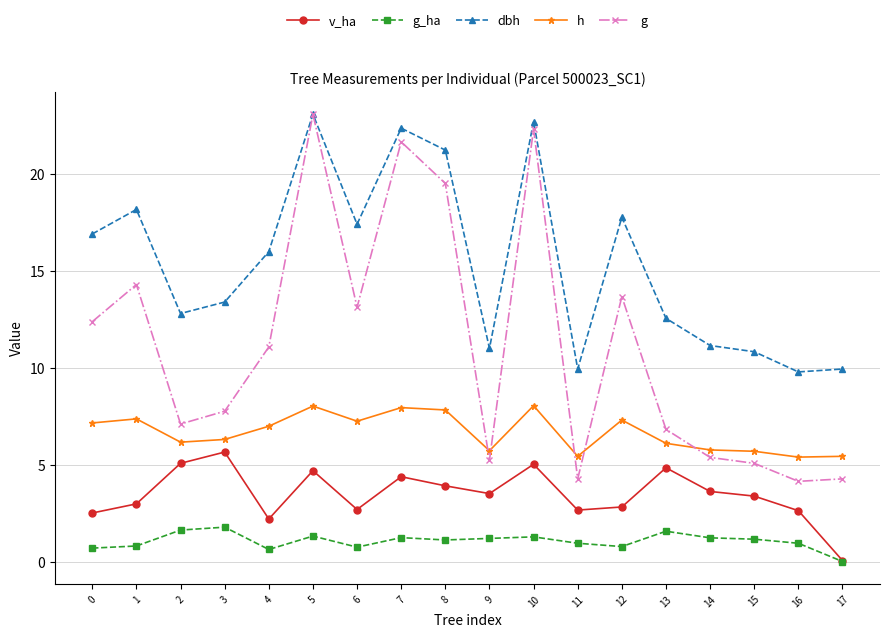

Which label corresponds to the largest value in the chart?

5